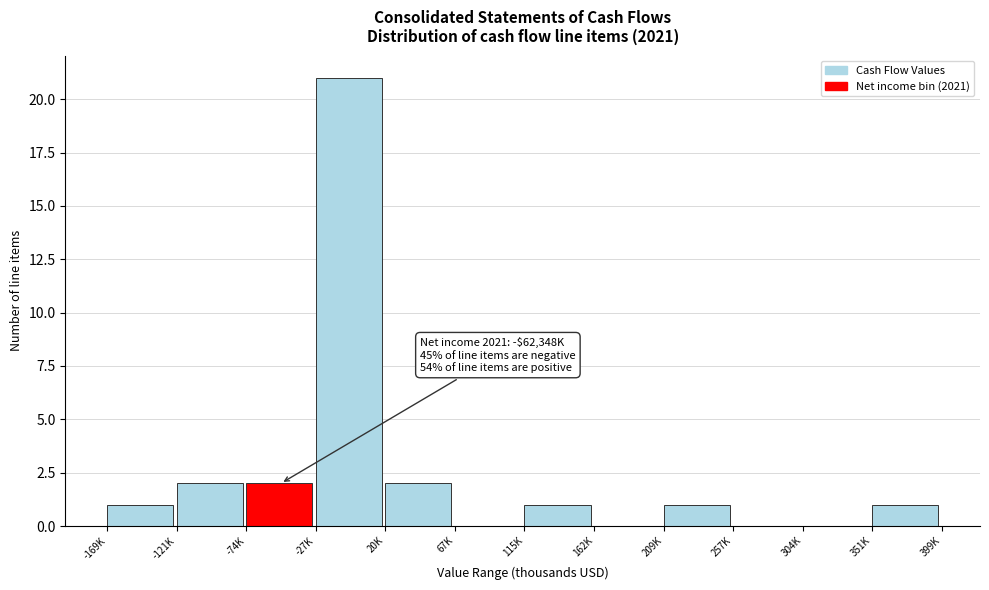

Reading left to right, list all the values displayed in this chart.

-169K=1	-121K=2	-74K=2	-27K=21	20K=2	67K=0	115K=1	162K=0	209K=1	257K=0	304K=0	351K=1